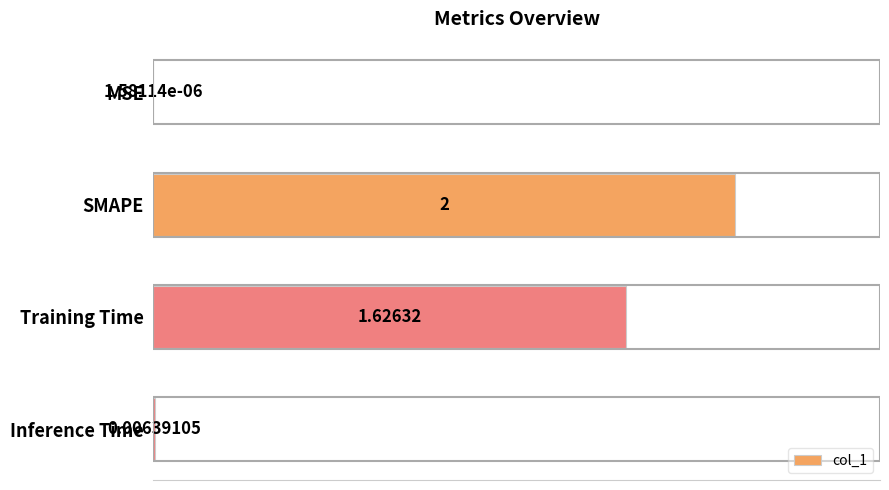

Which has a higher value, Training Time or MSE?

Training Time